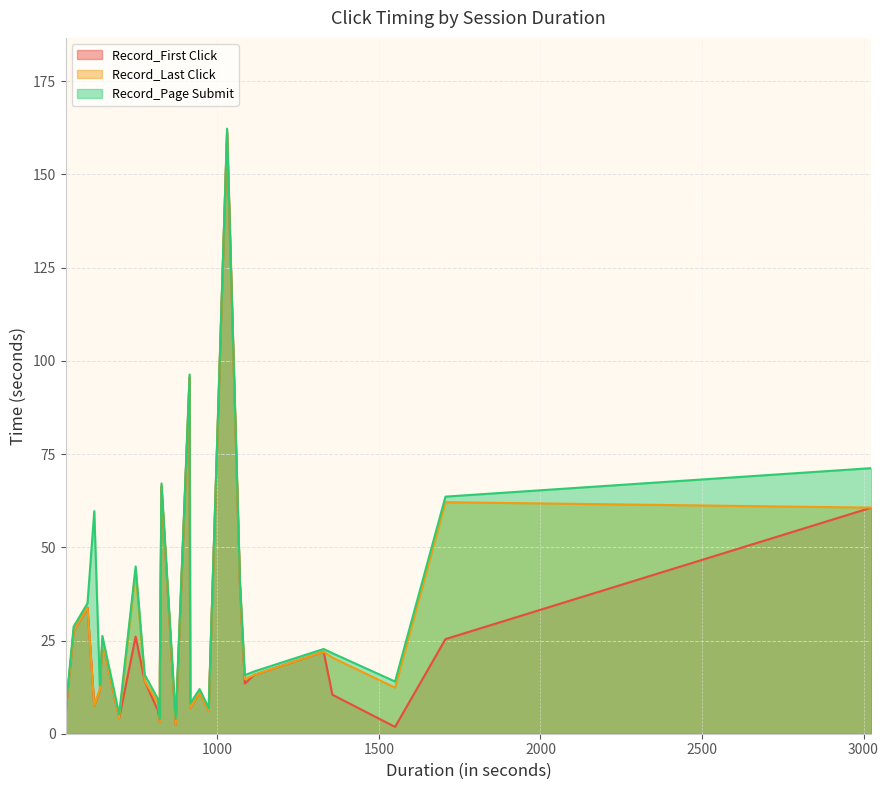

True or false: Record_First Click and Record_Page Submit intersect in this chart.

False